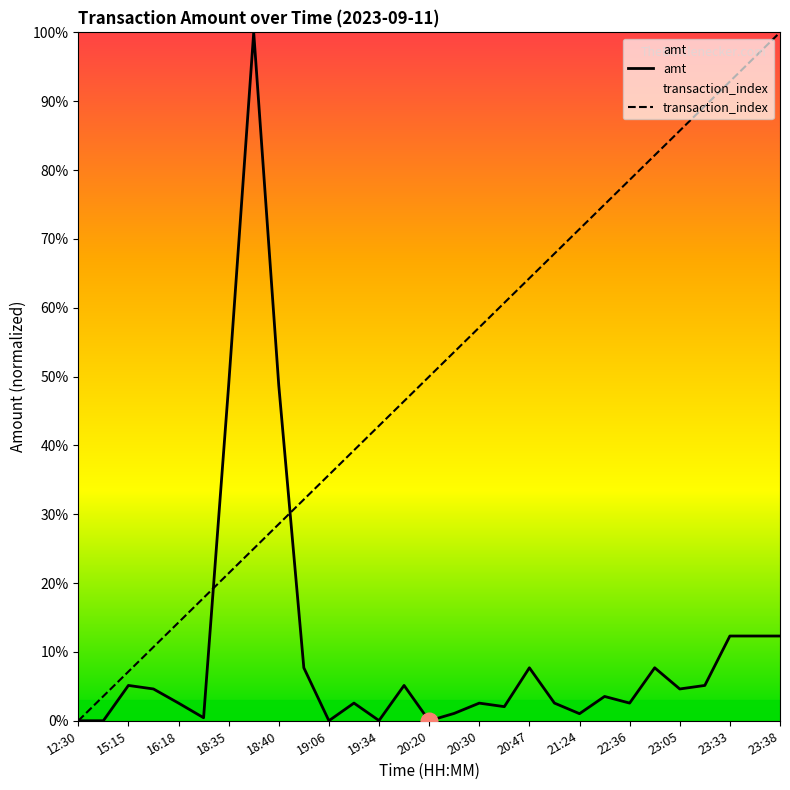

What is the approximate value of amt at 18:35?

48.7